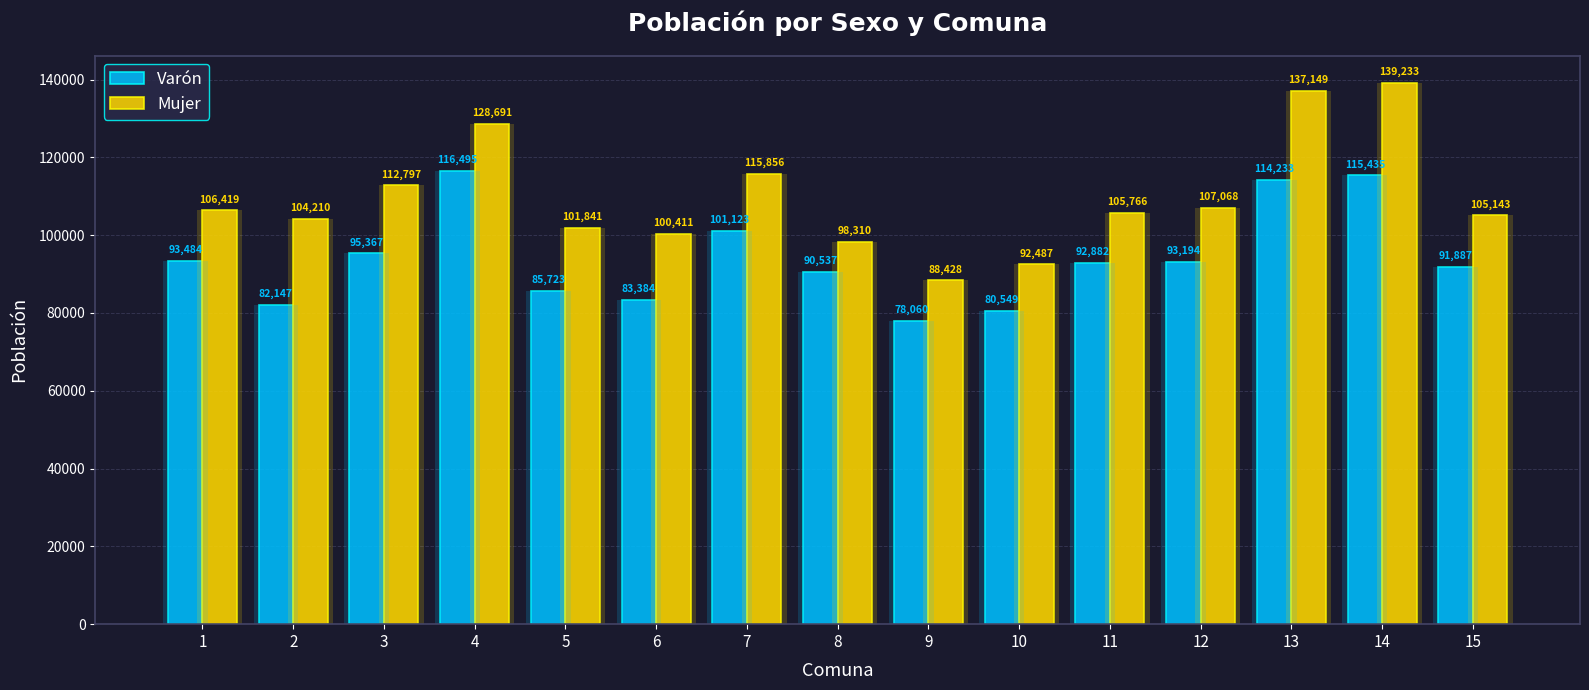

Rank the categories by Mujer value from highest to lowest.

14, 13, 4, 7, 3, 12, 1, 11, 15, 2, 5, 6, 8, 10, 9